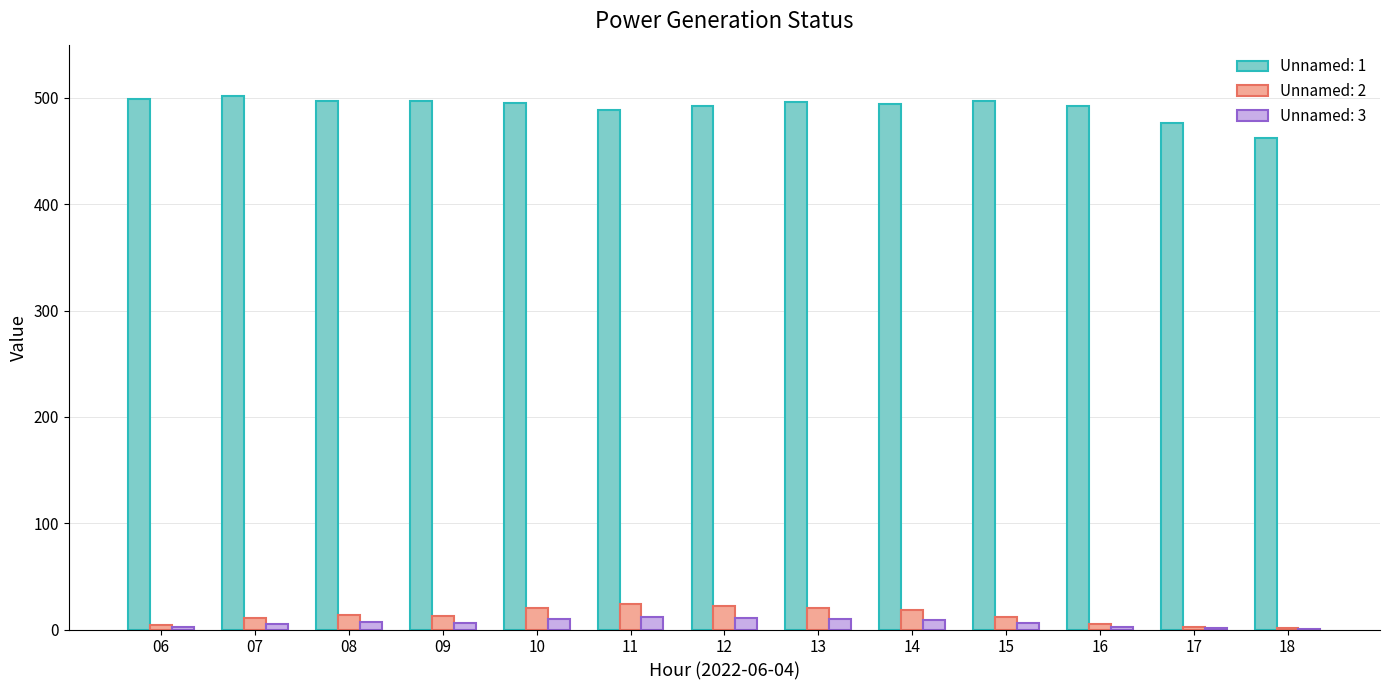

Which series has the largest total across all categories?

Unnamed: 1